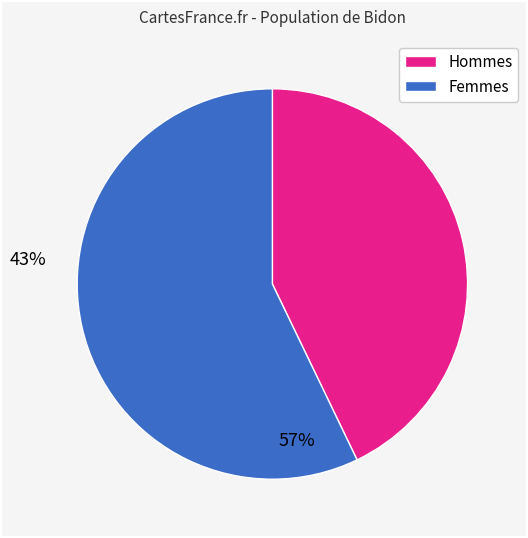

Is there any slice that represents more than half of the pie?

Yes